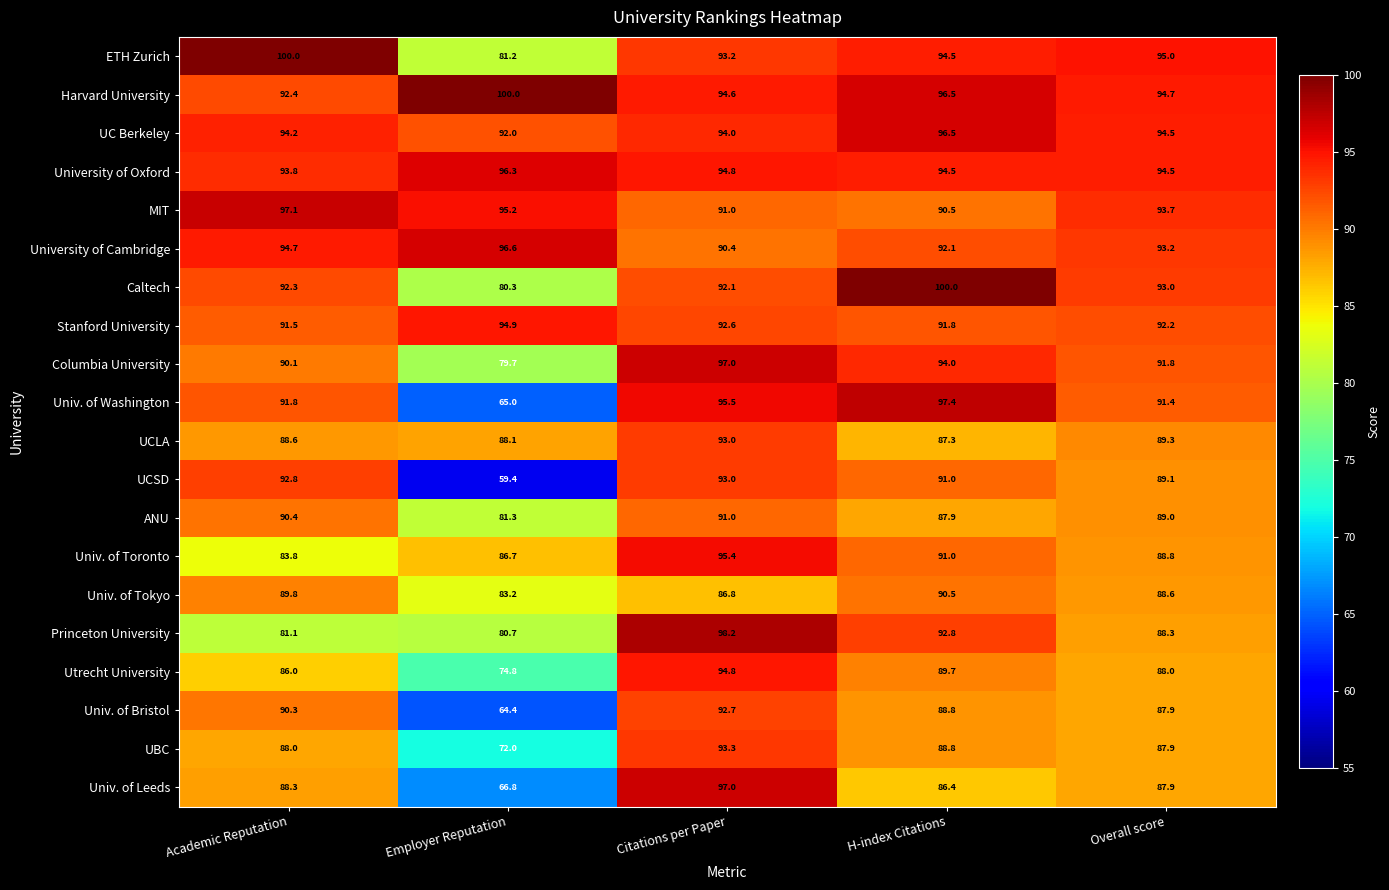

Is it true that MIT equals 91.0 at Citations per Paper?

True